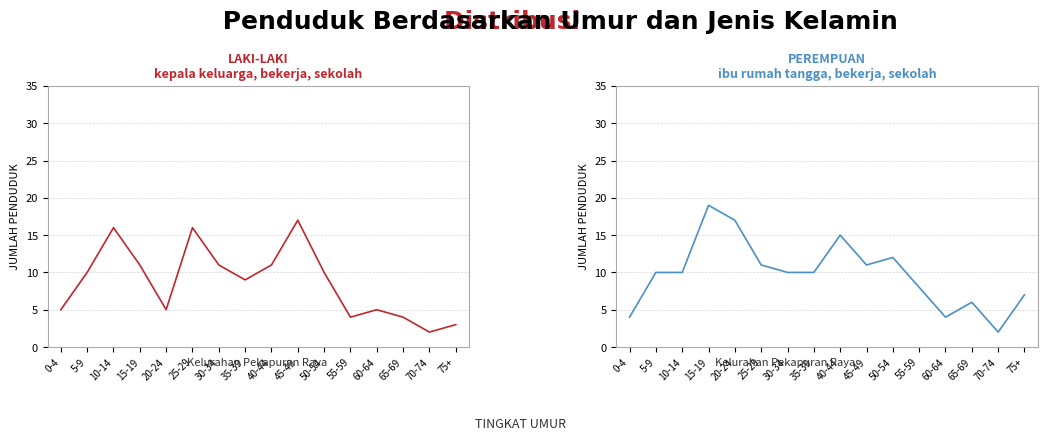

Between 5-9 and 25-29, which series saw the biggest shift?

LAKI-LAKI